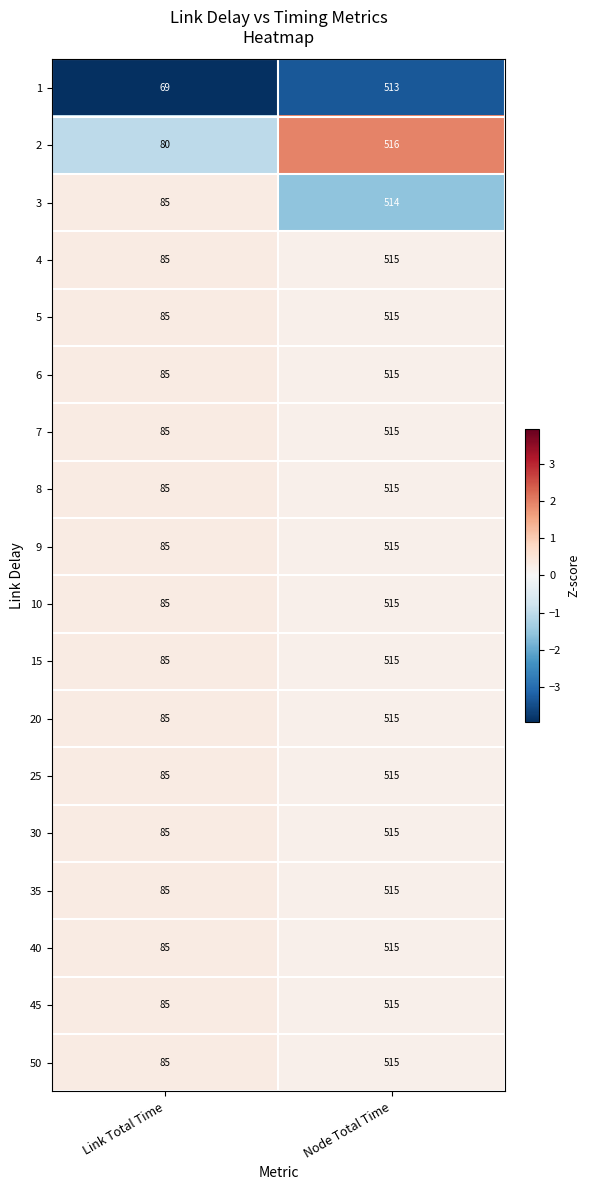

What is the difference between the maximum and minimum values in the 8 series?

430